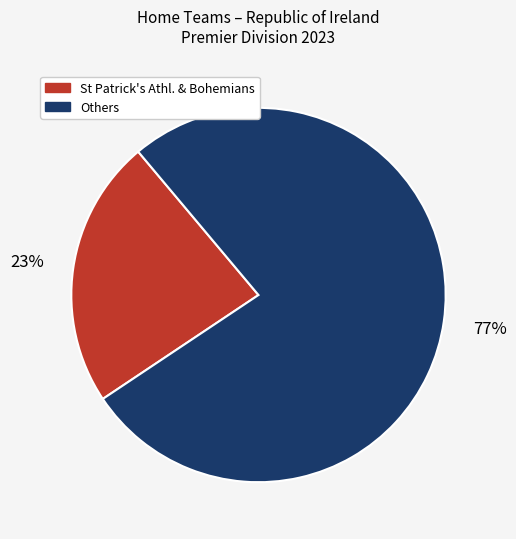

To the nearest percent, what is the average slice percentage?

50%